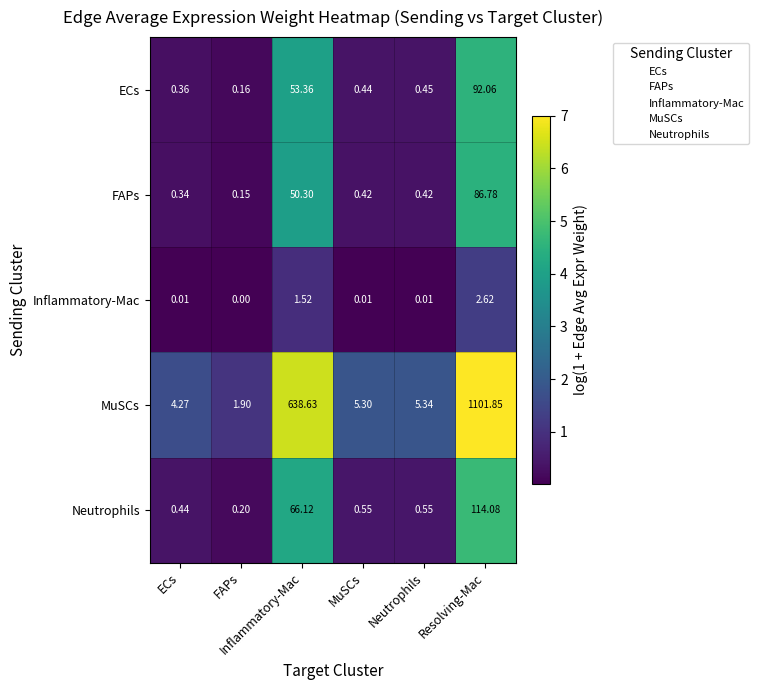

At how many categories does at least one series exceed 2?

5